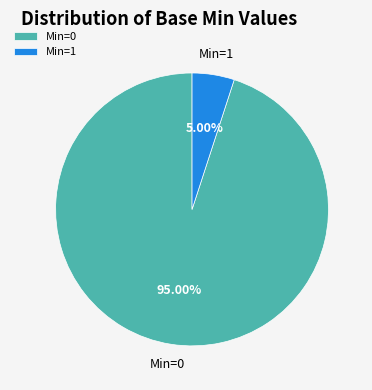

Is there any slice that represents more than half of the pie?

Yes